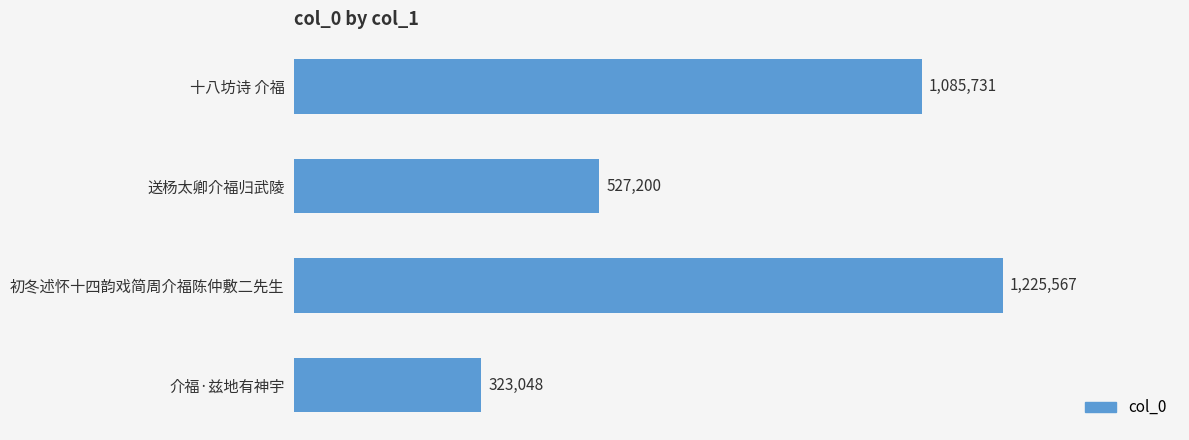

List the labels in order of value, largest first.

初冬述怀十四韵戏简周介福陈仲敷二先生, 十八坊诗 介福, 送杨太卿介福归武陵, 介福·兹地有神宇